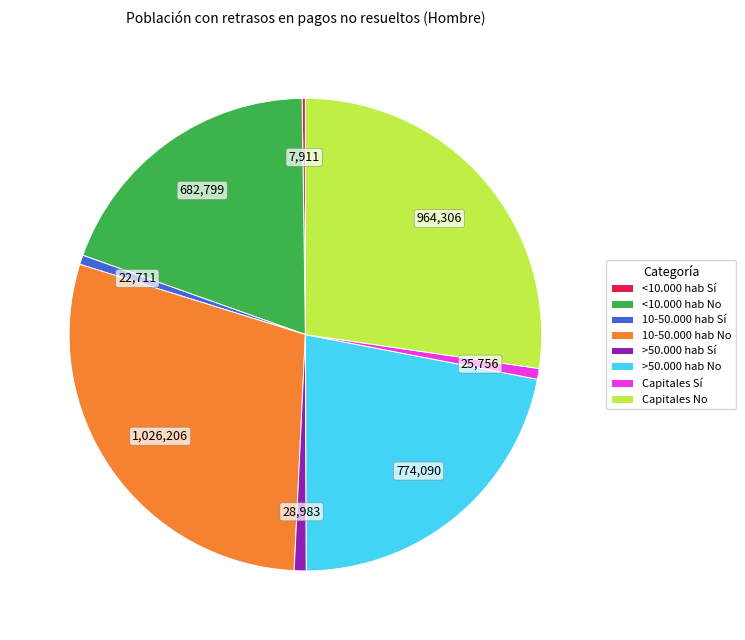

Which has a higher value, Capitales No or 10-50.000 hab No?

10-50.000 hab No